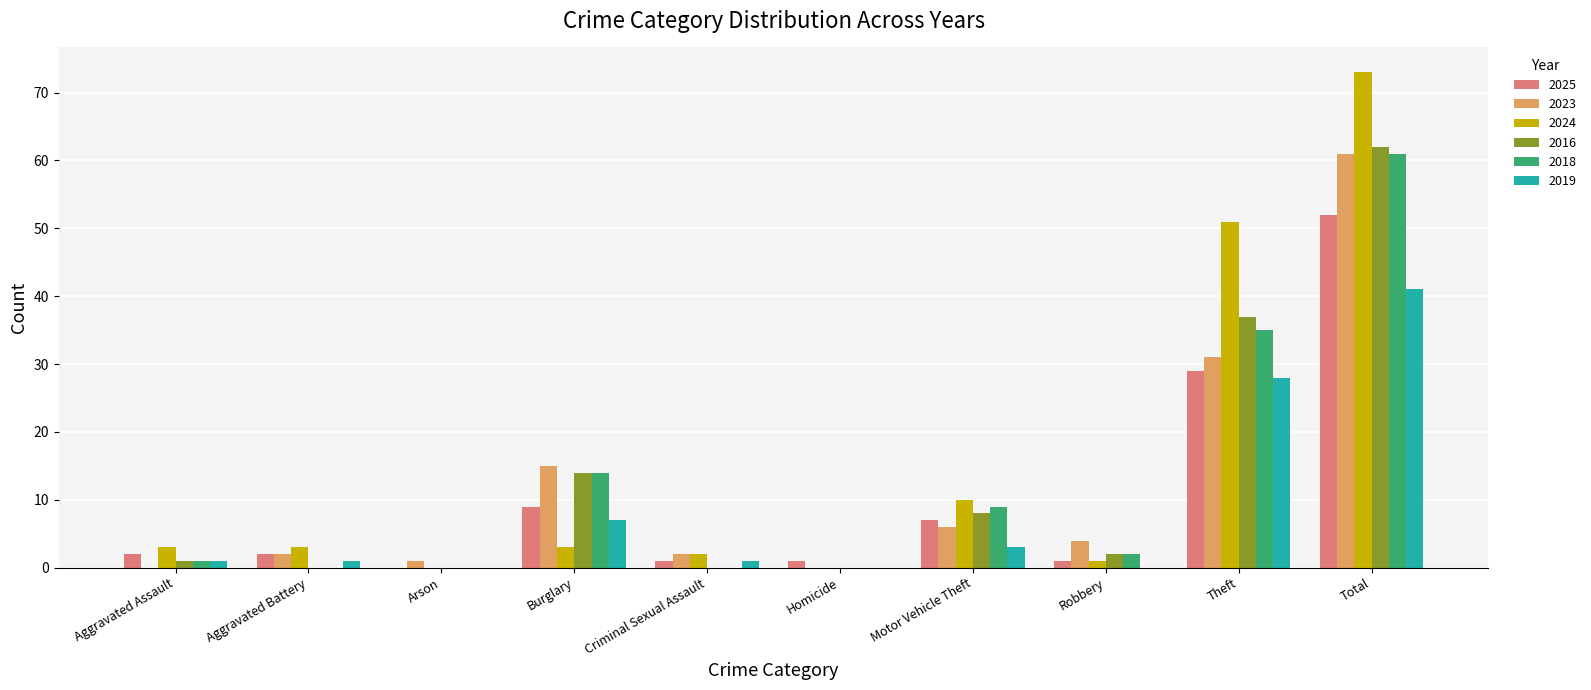

Count the number of categories in the chart.

10